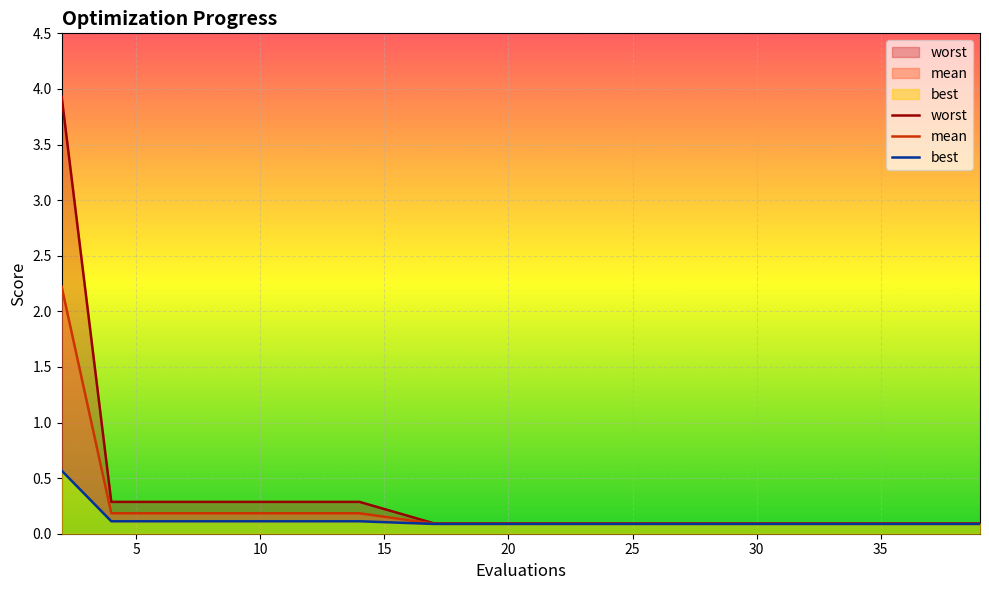

True or false: mean and best intersect in this chart.

False